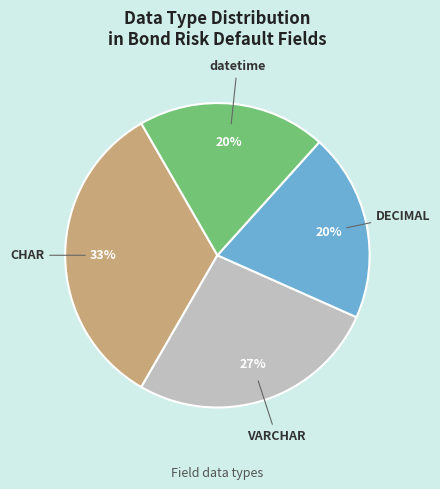

To the nearest percent, what portion does datetime represent?

20%